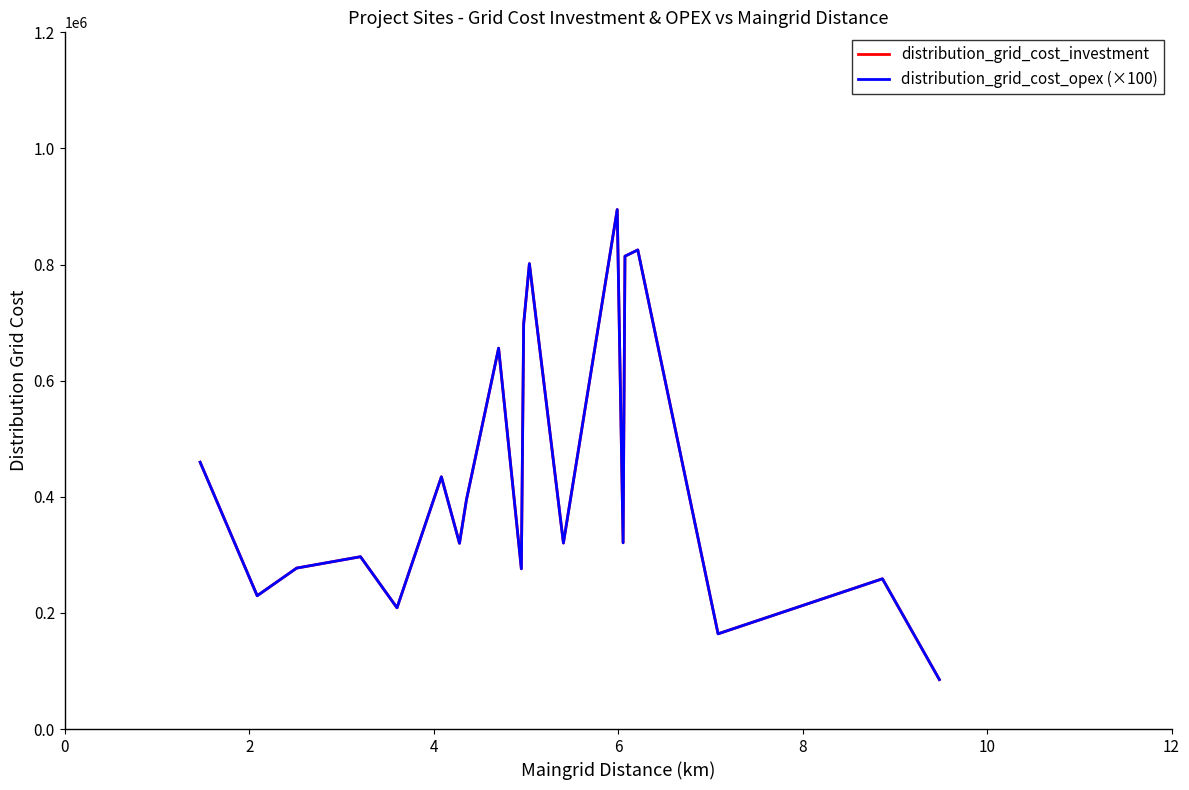

Which series has the largest total across all categories?

distribution_grid_cost_investment